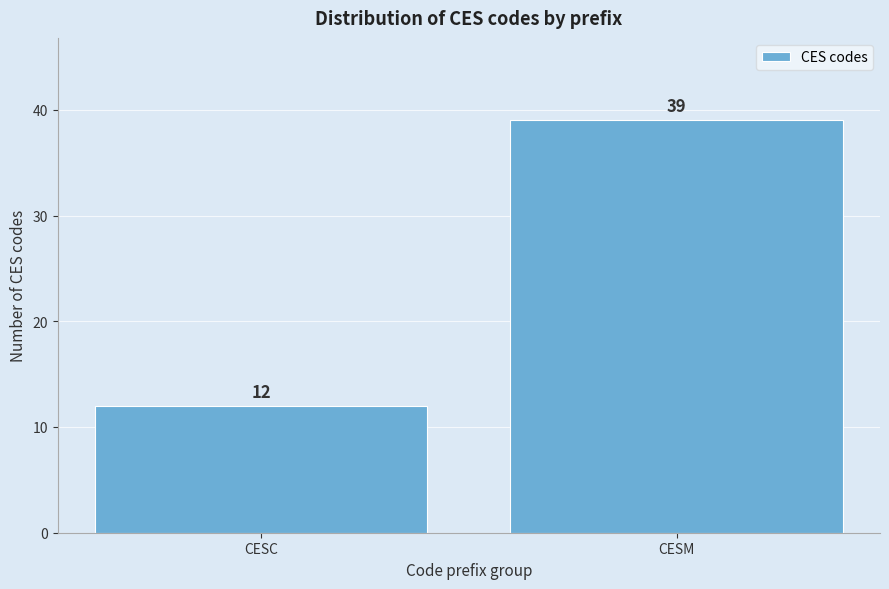

Reading left to right, transcribe all the data shown in this chart.

CESC=12	CESM=39